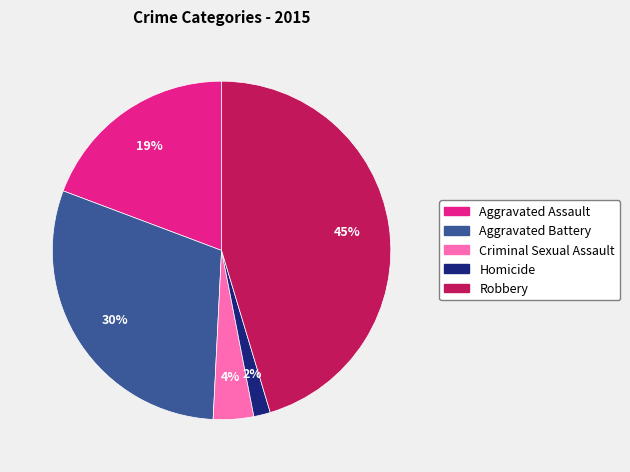

Which has a higher value, Aggravated Battery or Criminal Sexual Assault?

Aggravated Battery